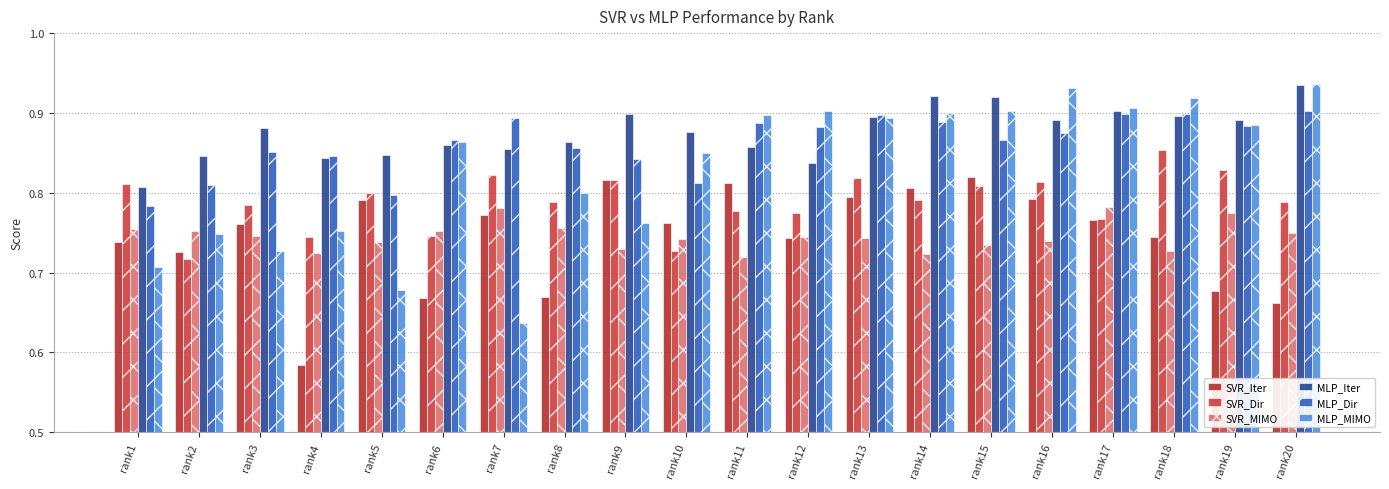

Which label corresponds to the largest value in the chart?

rank20